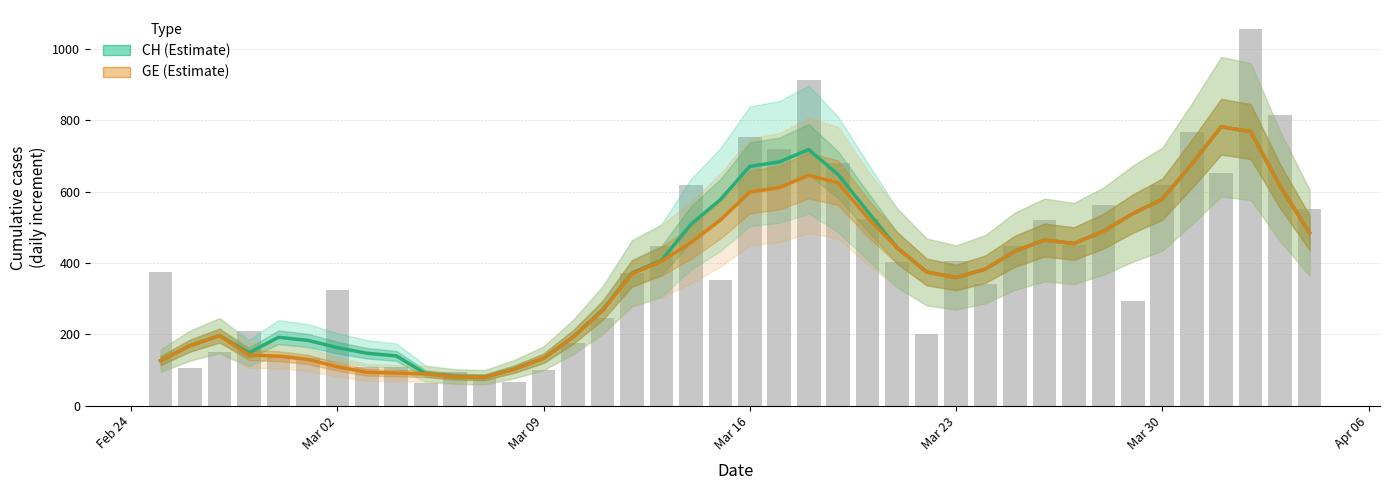

The value of CH (Estimate) at Mar 09 is 352.5. True or false?

False